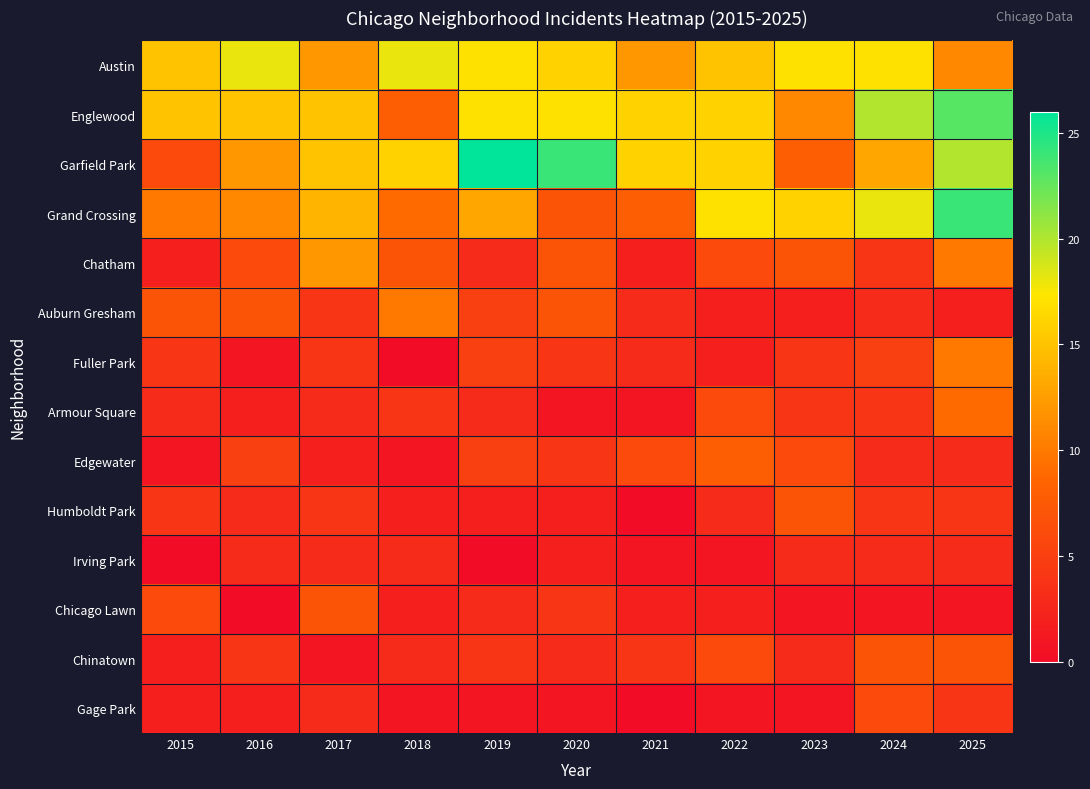

What is the total value across all series at 2017?

99